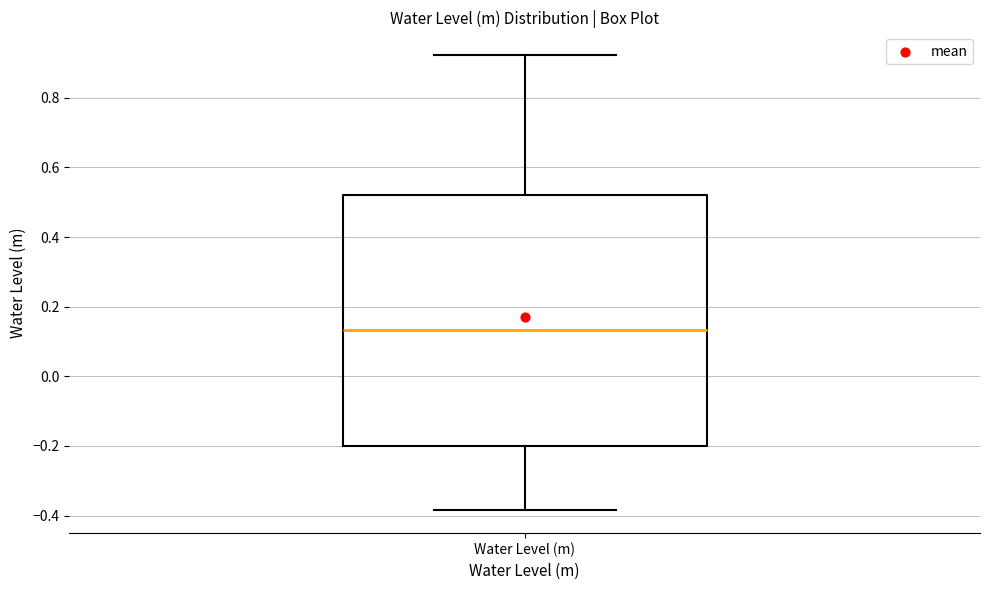

Where is the upper edge of the box for Water Level (m) on the y-axis? The values are not printed on the chart, so give them approximately, as read against the axis.

0.52